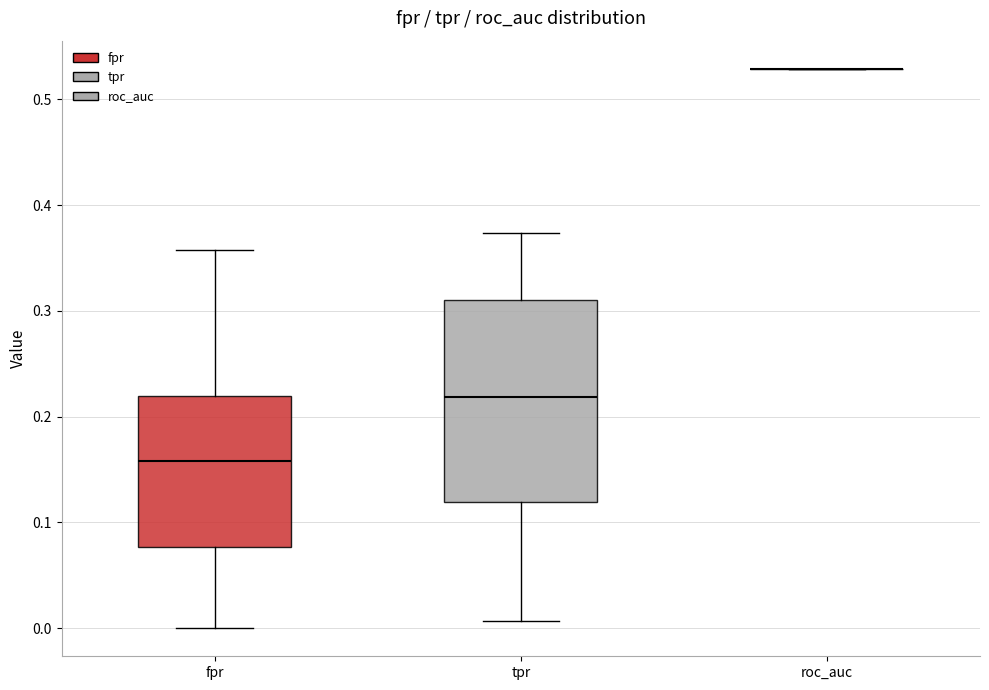

Reading left to right, transcribe this box plot: for each box, give where its median line is, the range the box spans, and where its two whiskers end, as read against the y-axis. The values are not printed on the chart, so give them approximately, as read against the axis.

fpr: median 0.16, box 0.08 to 0.22, whiskers 0.00 to 0.36
tpr: median 0.22, box 0.12 to 0.31, whiskers 0.01 to 0.37
roc_auc: box collapsed to a line at 0.53, whiskers 0.53 to 0.53